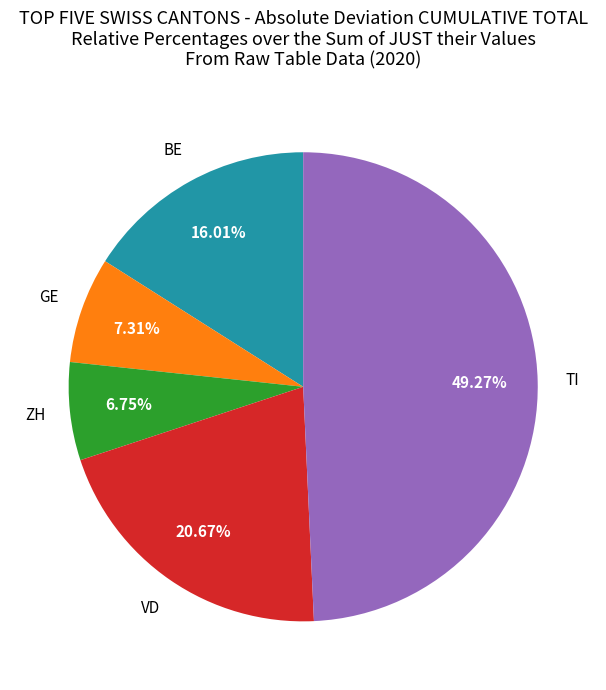

Is there a majority slice in this chart?

No